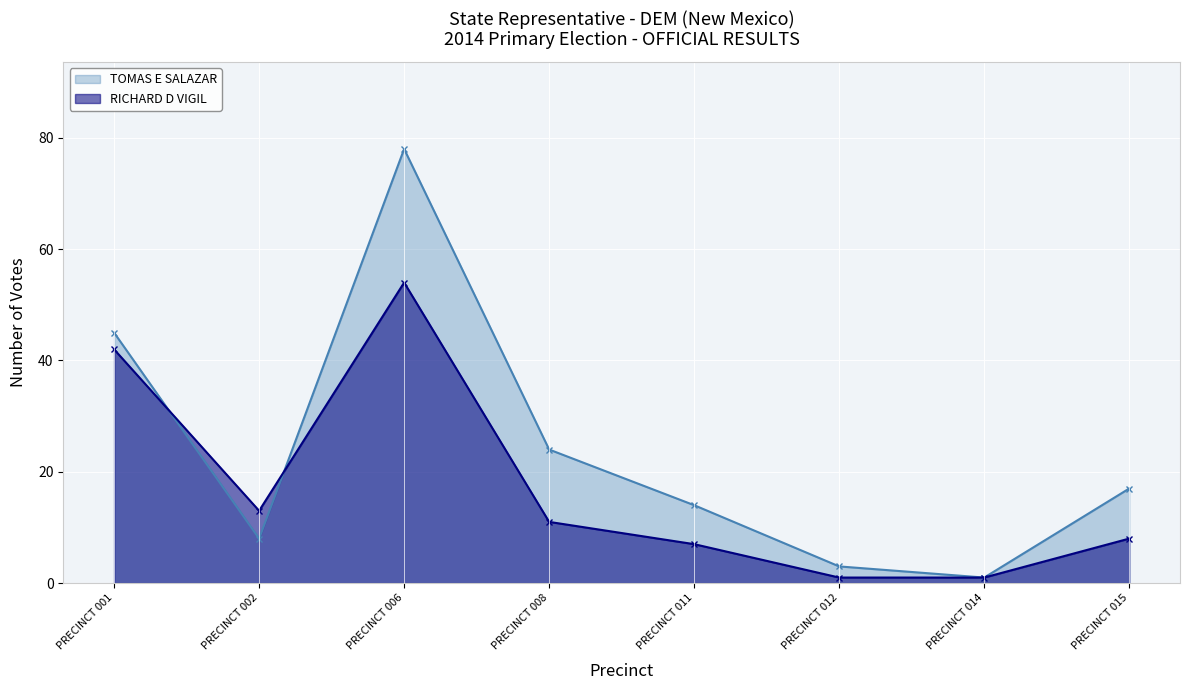

After their last crossing, which series has the higher values: TOMAS E SALAZAR or RICHARD D VIGIL?

TOMAS E SALAZAR